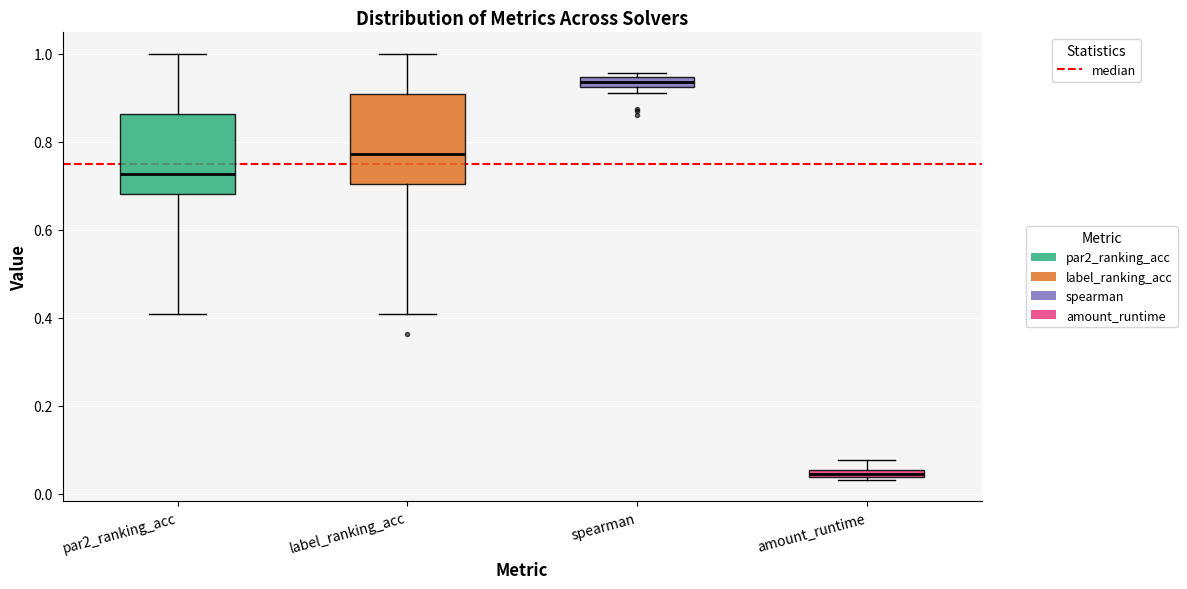

Which box is the tallest, from its lower edge to its upper edge?

label_ranking_acc